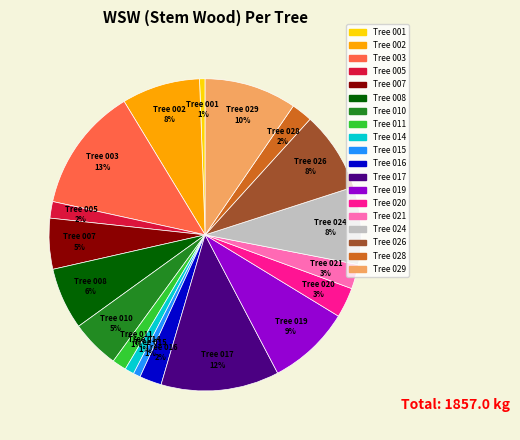

To the nearest percent, what is the difference between the largest and smallest slice percentages?

12%